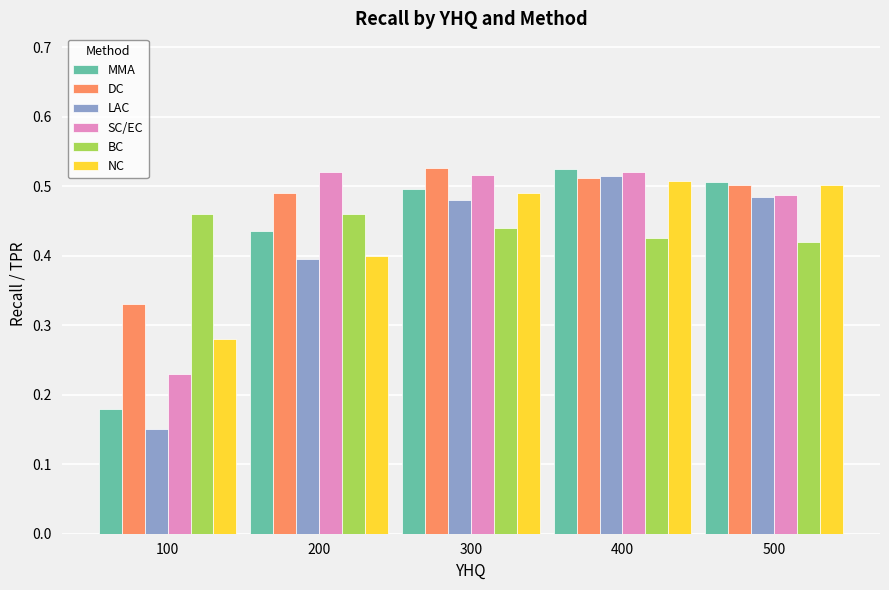

Which category has the lowest value across all series?

100